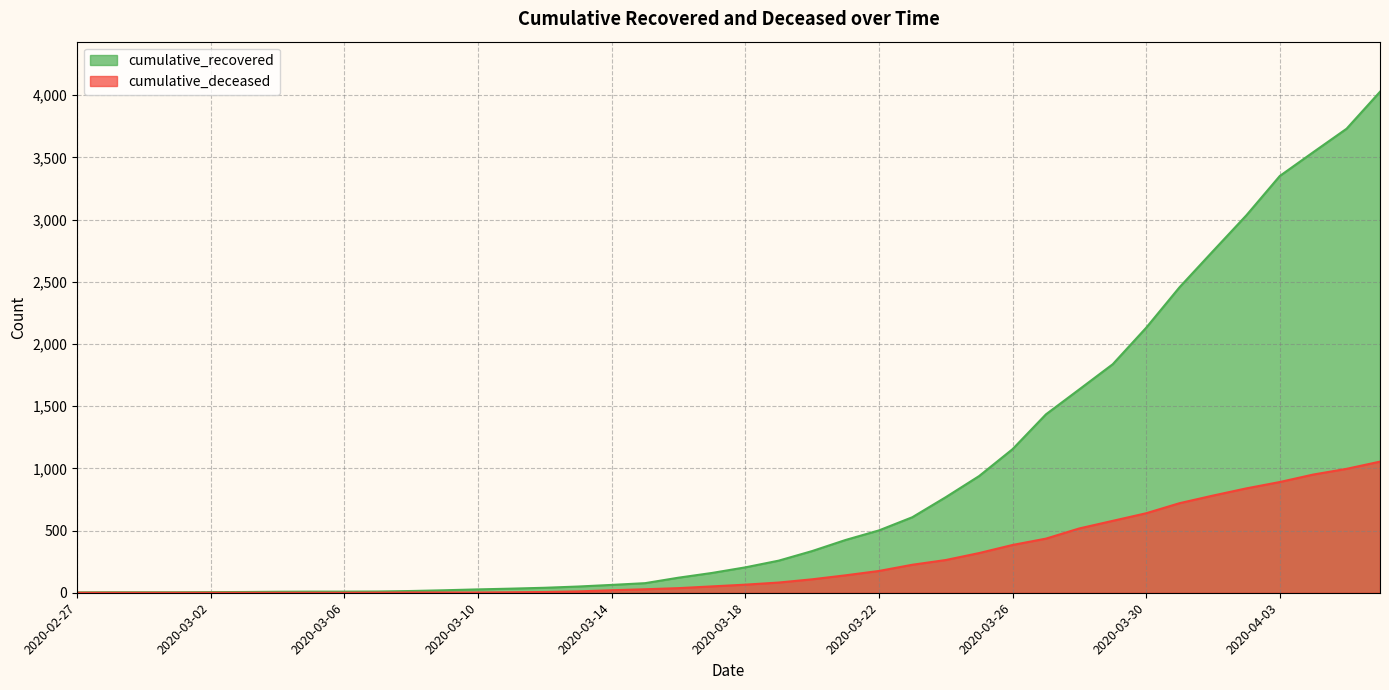

At which category does the chart reach its minimum across all series?

2020-02-27